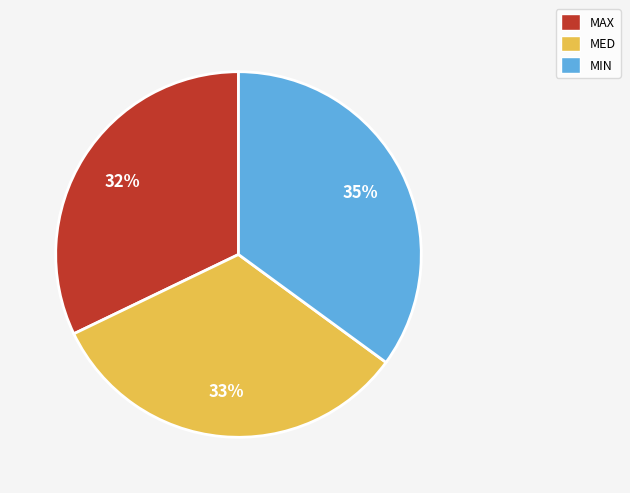

Does MED account for over 50% of the chart?

No